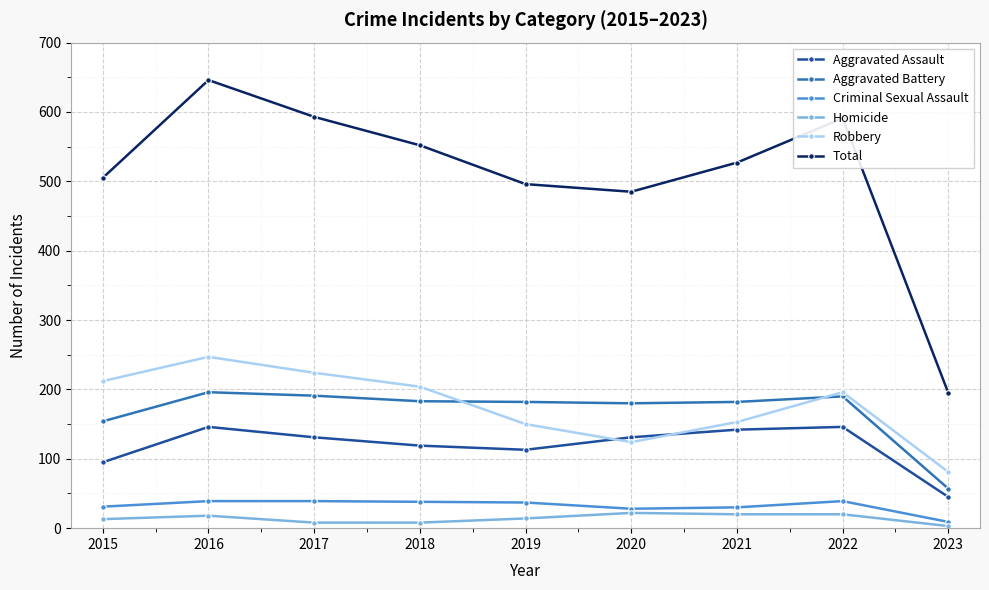

Where is the first local minimum for Aggravated Assault?

2019